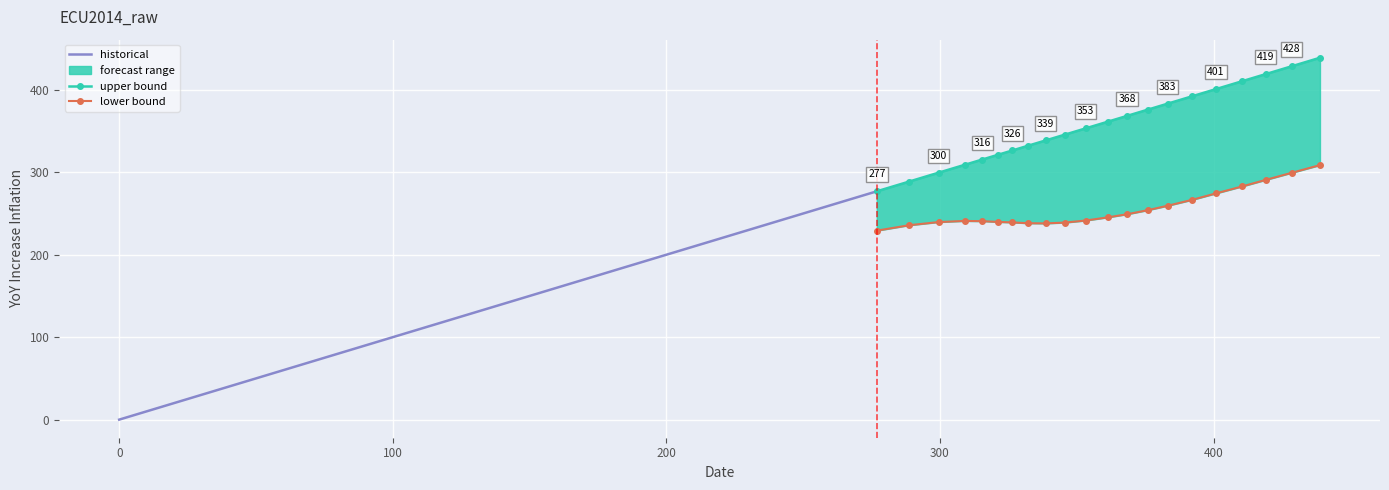

What is the ratio of the value at 428.5 to the value at 276.9?

1.3